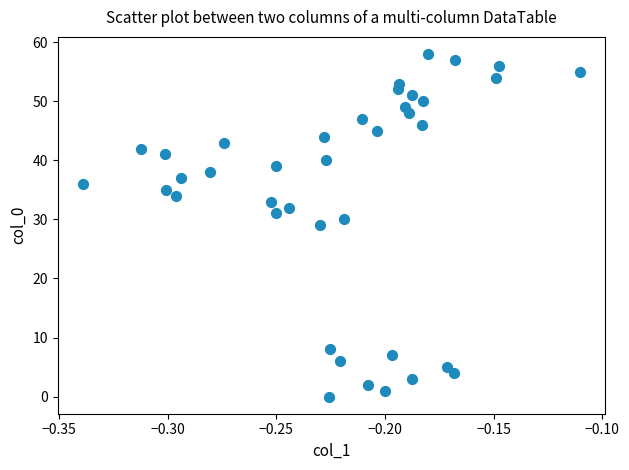

What is the range of Y values (max minus min)?

58